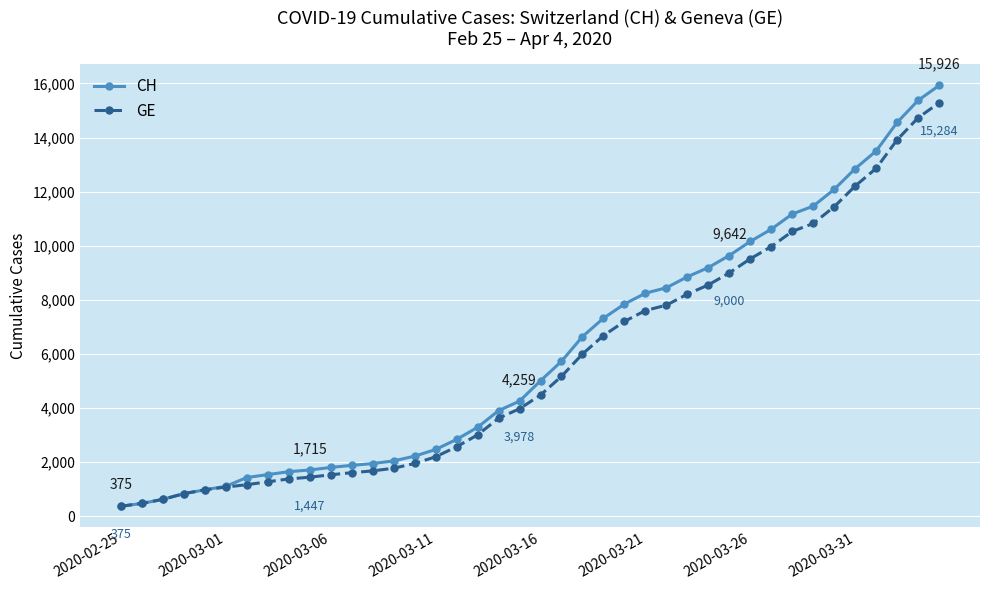

What is the difference between the maximum and second lowest values in the CH series?

15447